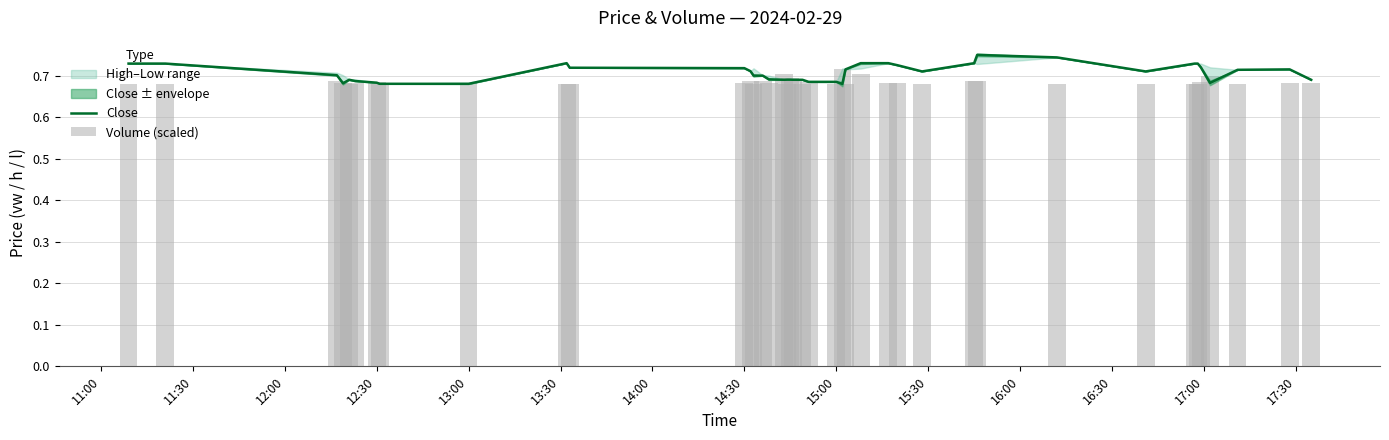

How many groups of bars are there?

40